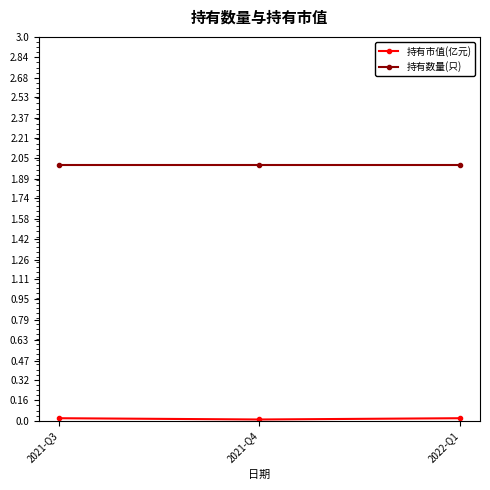

True or false: 持有数量(只) has a value of 2.0 at 2021-Q4.

True